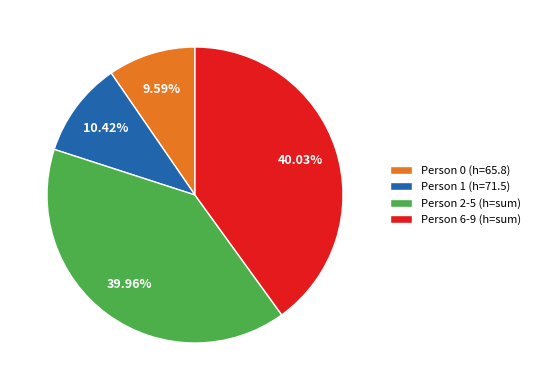

Between Person 0 (h=65.8) and Person 6-9 (h=sum), which is larger?

Person 6-9 (h=sum)